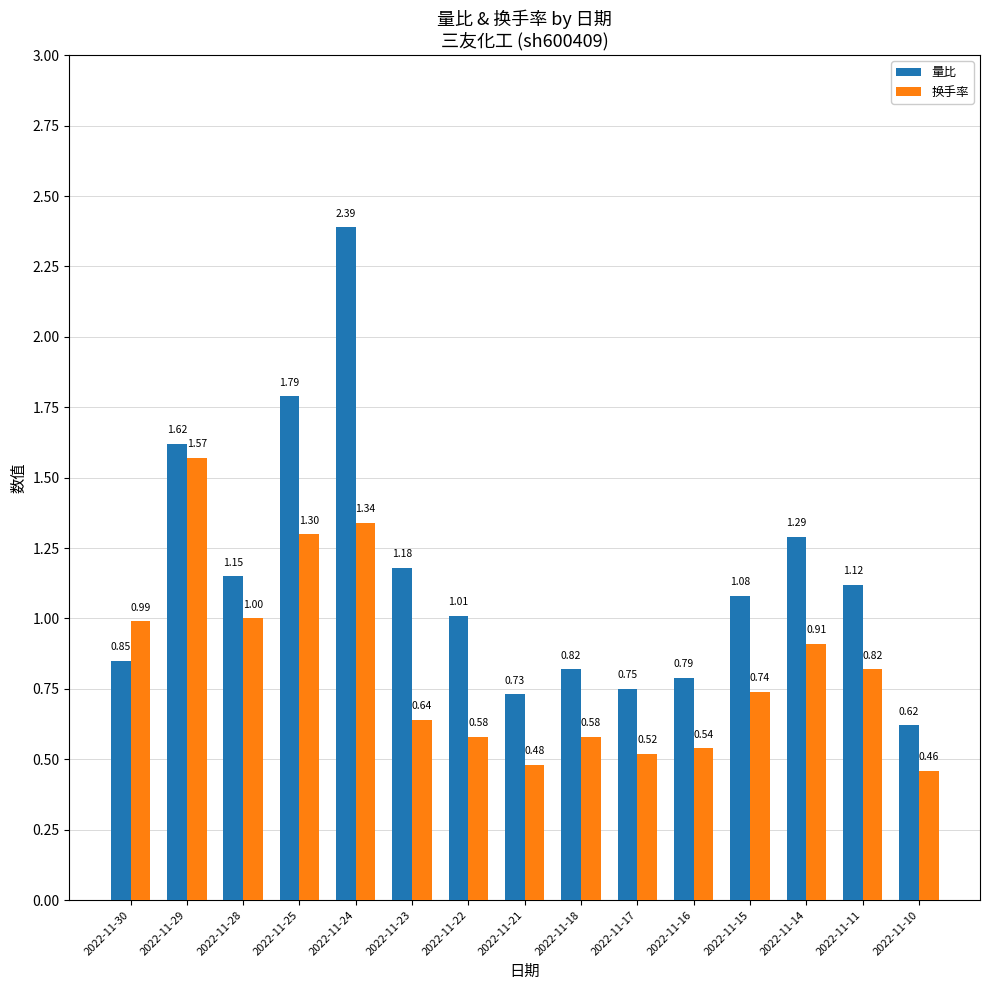

How many bars are there in each group?

2